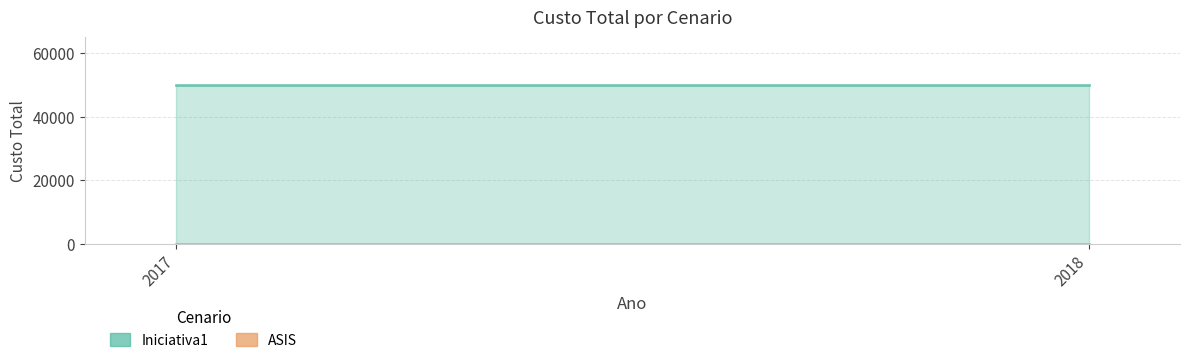

What is the difference between the highest and lowest values at 2017?

50000